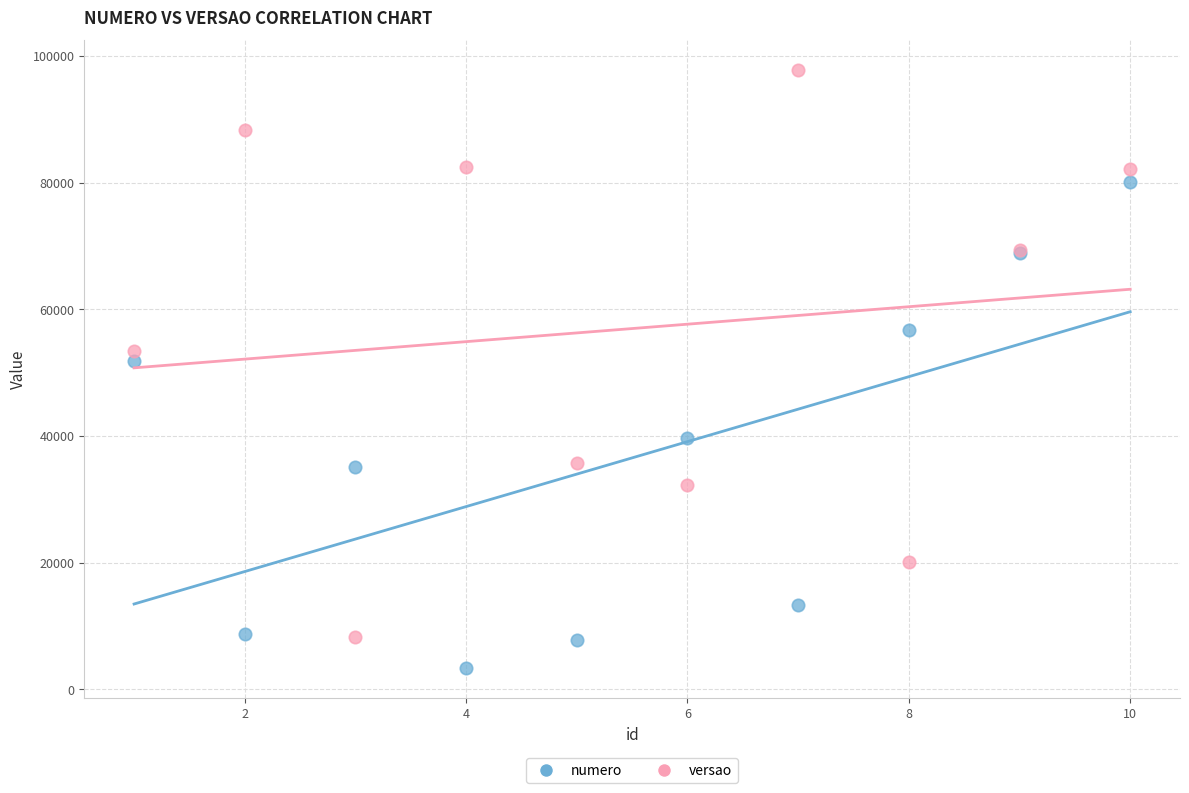

What are all the series names shown in the legend?

numero, versao